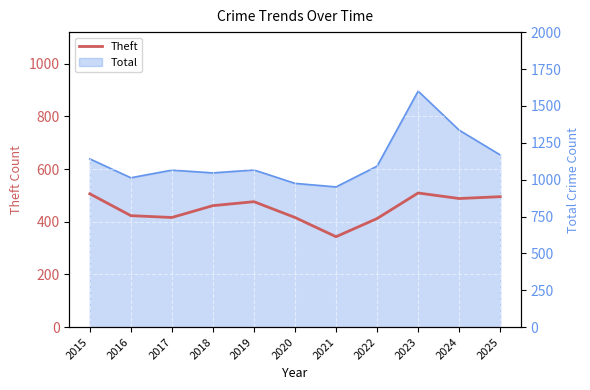

Which label corresponds to the largest value in the chart?

2023